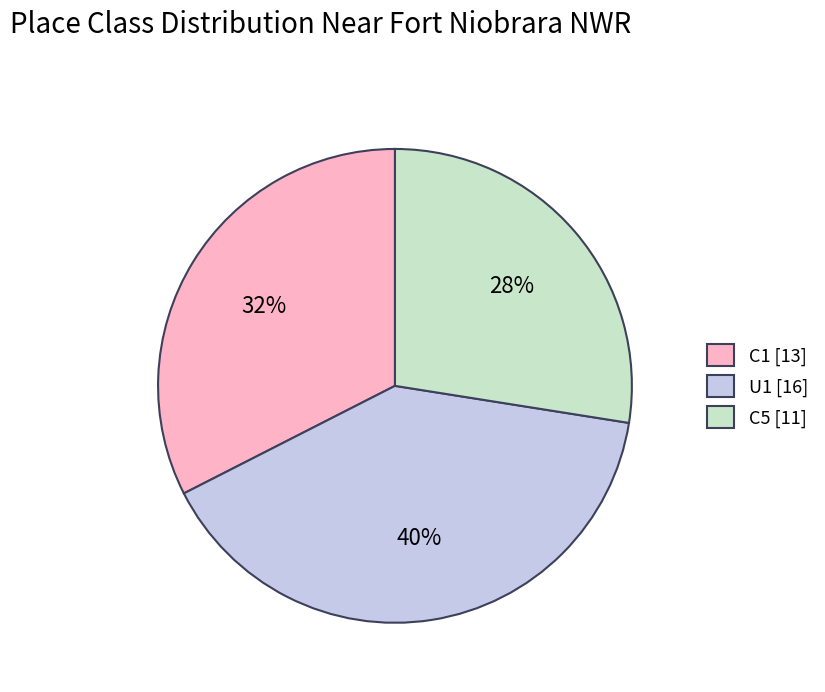

Between C5 [11] and U1 [16], which is larger?

U1 [16]